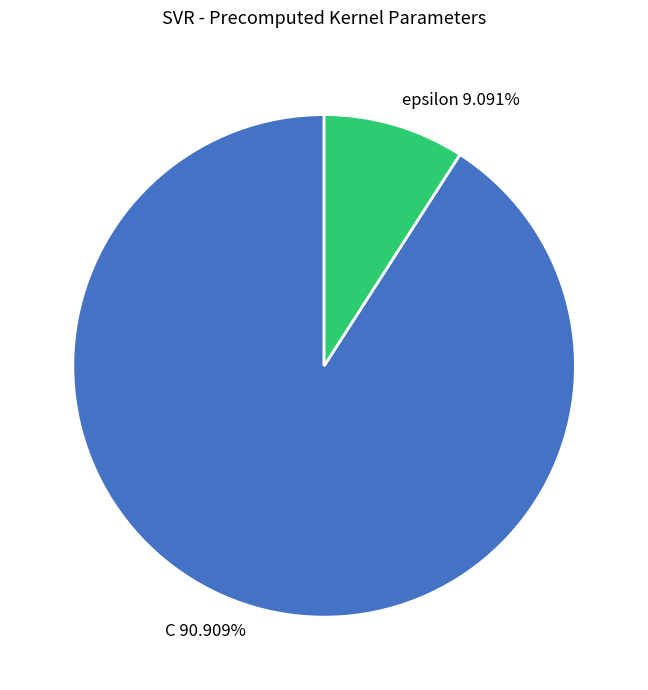

Is the sum of C and epsilon greater than half?

Yes